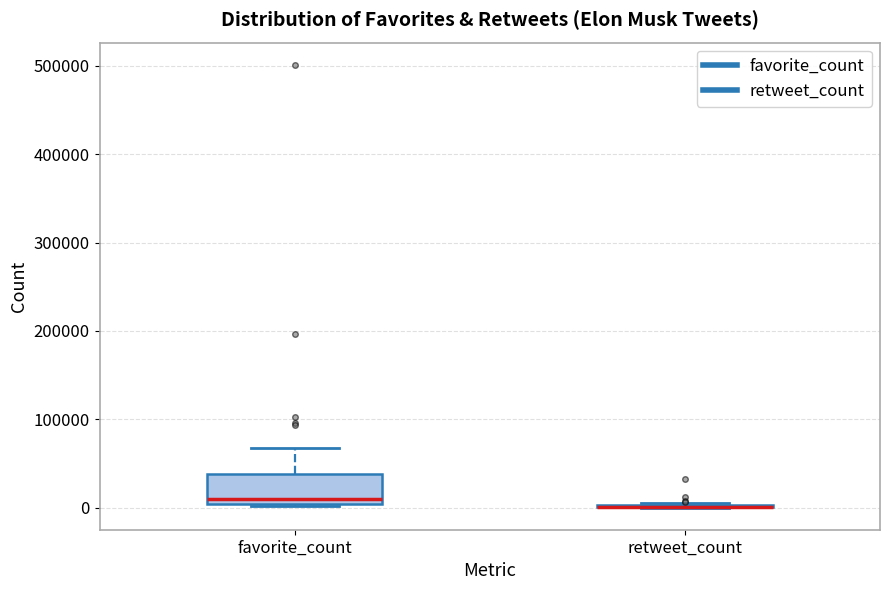

Where does the median line of the box for favorite_count sit on the y-axis? The values are not printed on the chart, so give them approximately, as read against the axis.

10000